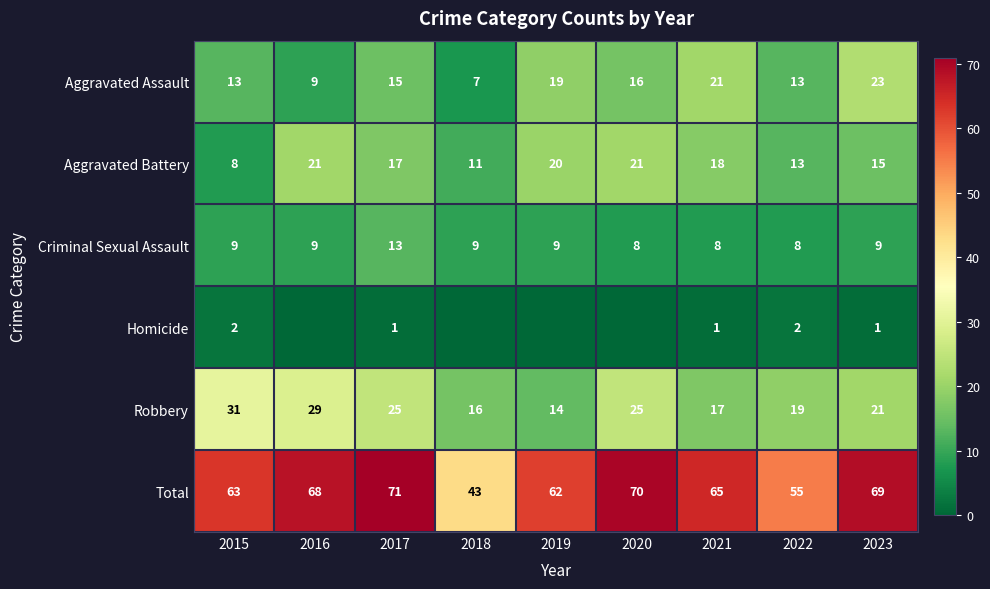

Read the Aggravated Battery value at 2018.

11